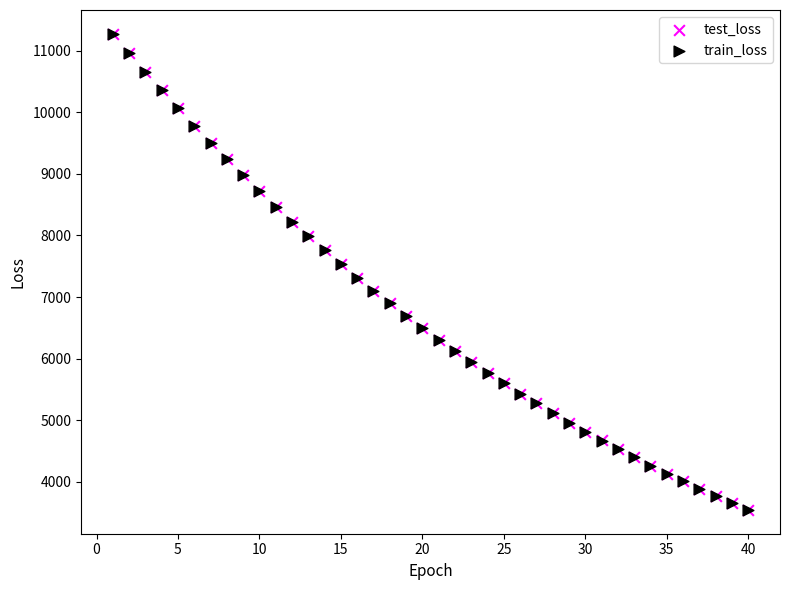

What are all the series names shown in the legend?

test_loss, train_loss